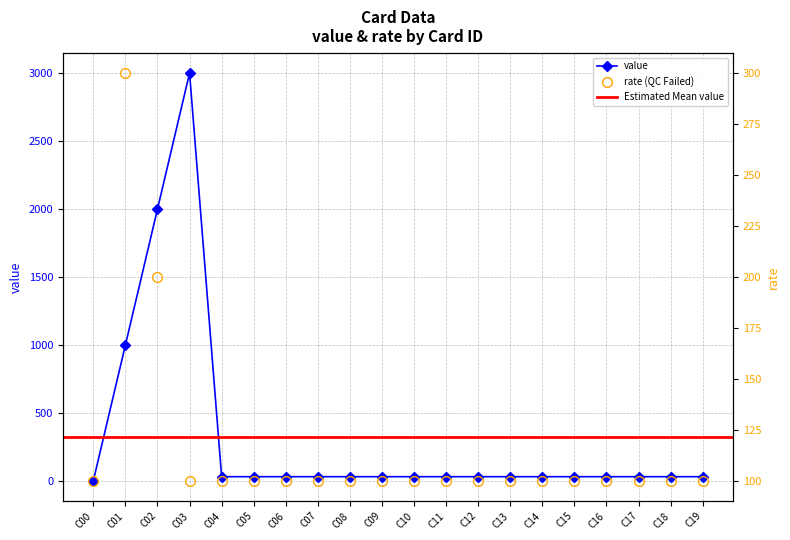

What is the average value of the rate series?

115